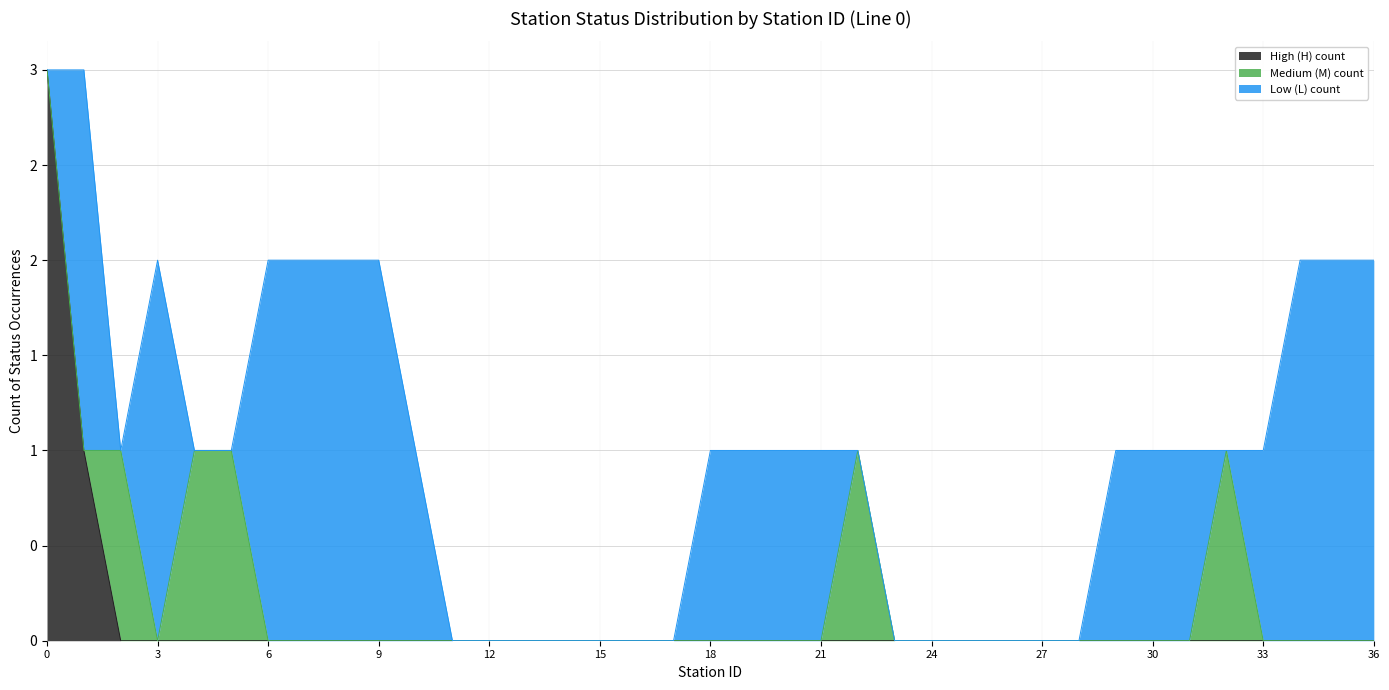

Which series has the largest total across all categories?

Low (L) count